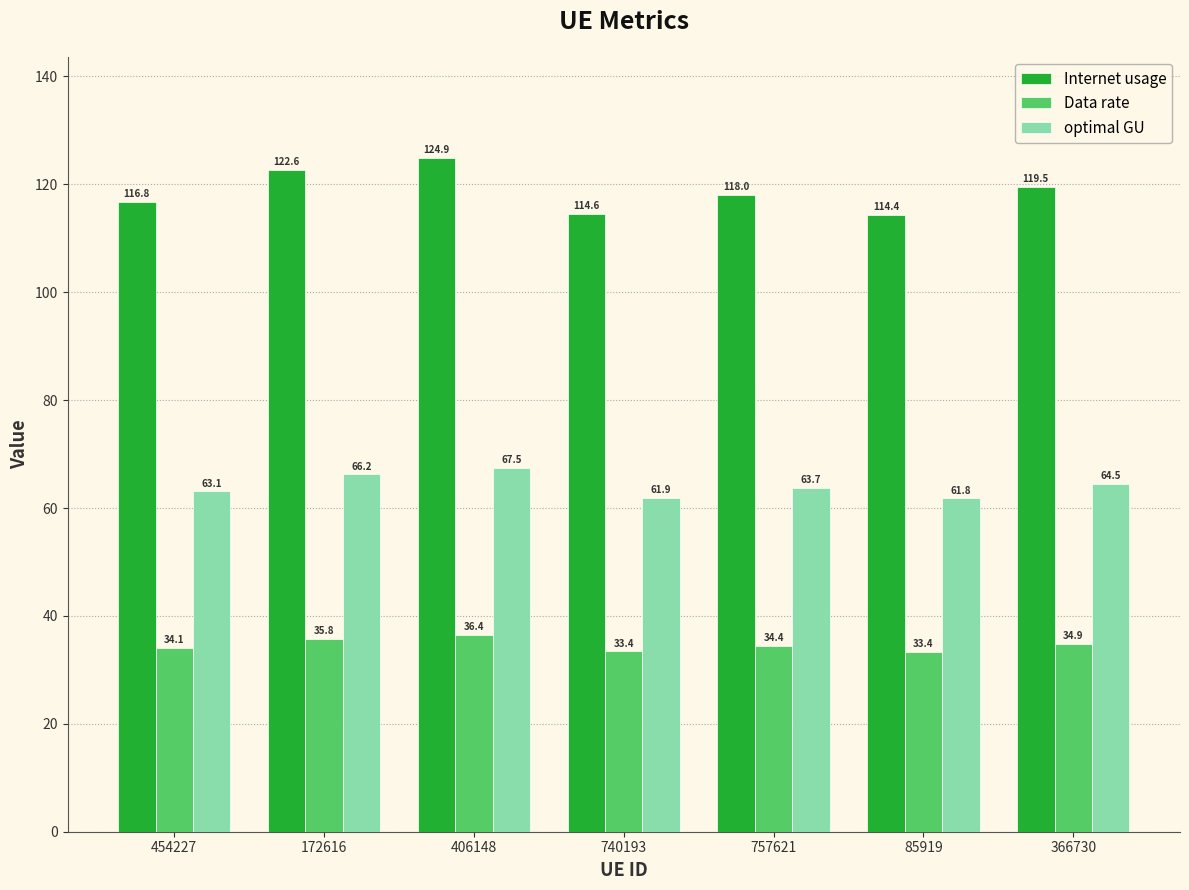

At which category does the chart reach its peak across all series?

406148